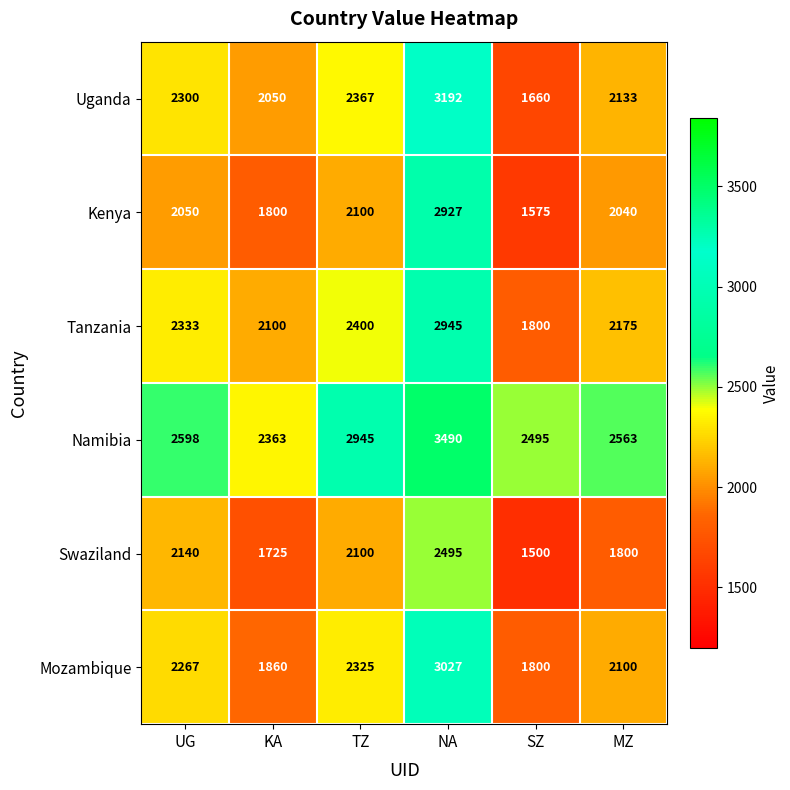

Which series has the widest spread of values?

Uganda